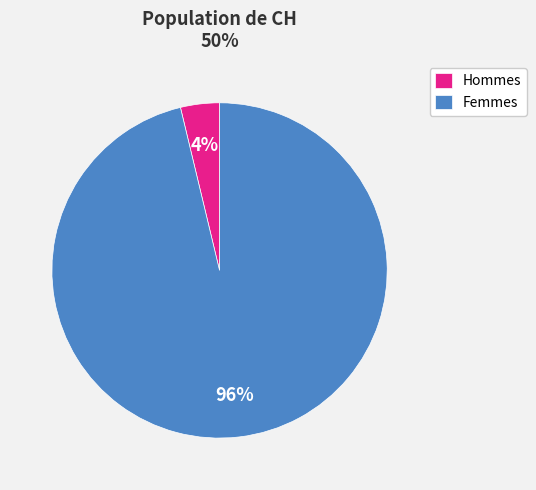

To the nearest percent, what is the average slice percentage?

50%